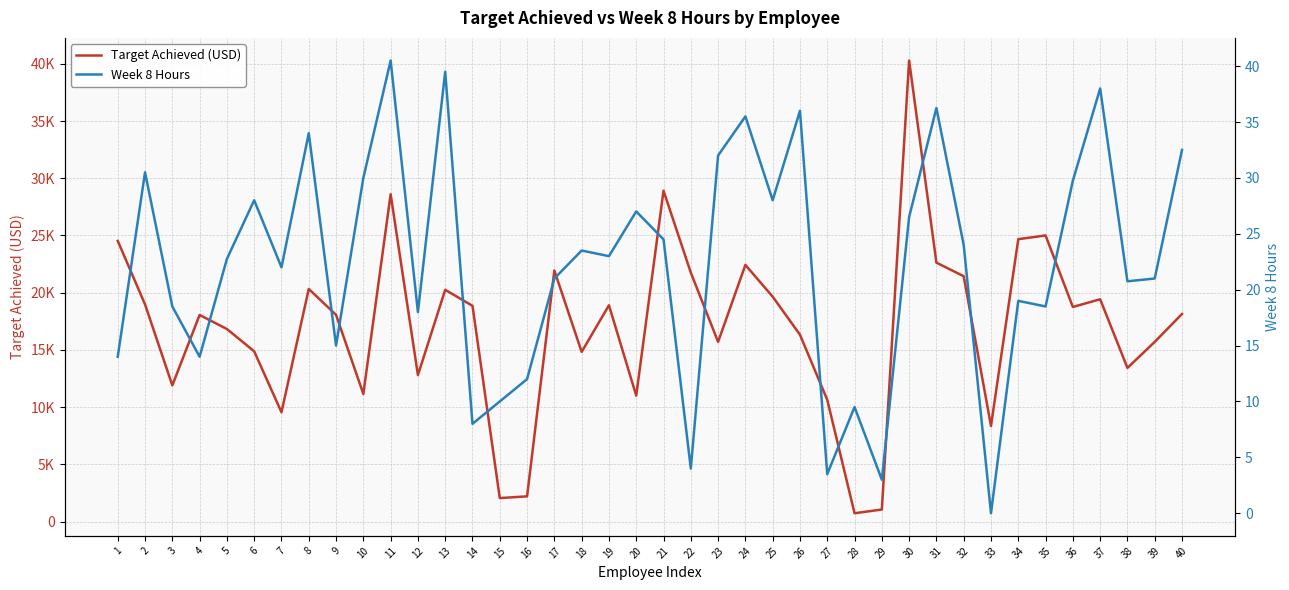

What is the difference between the Week 8 Hours values at 21 and 39?

3.5